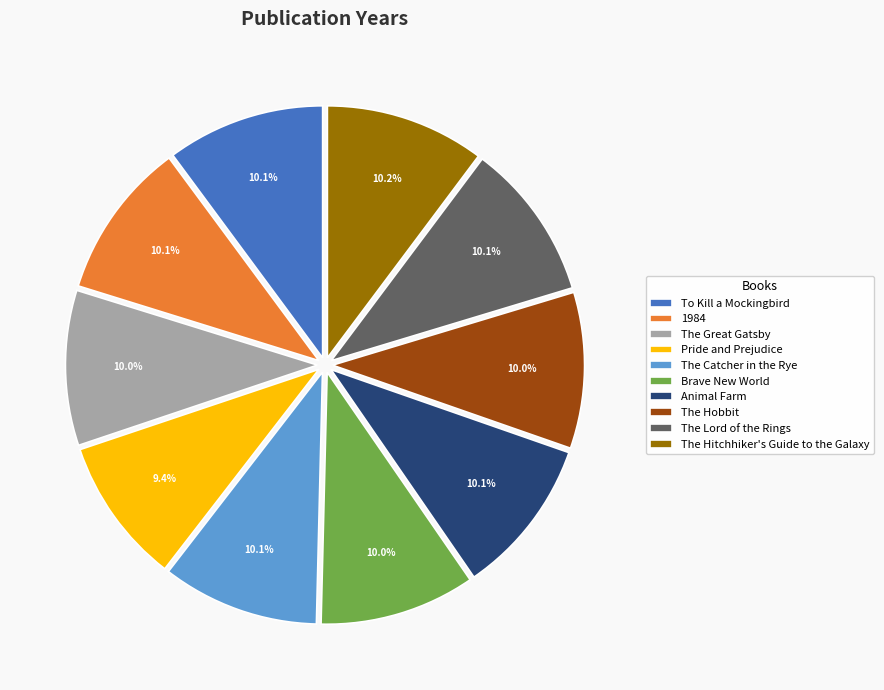

Count the number of slices in the pie.

10